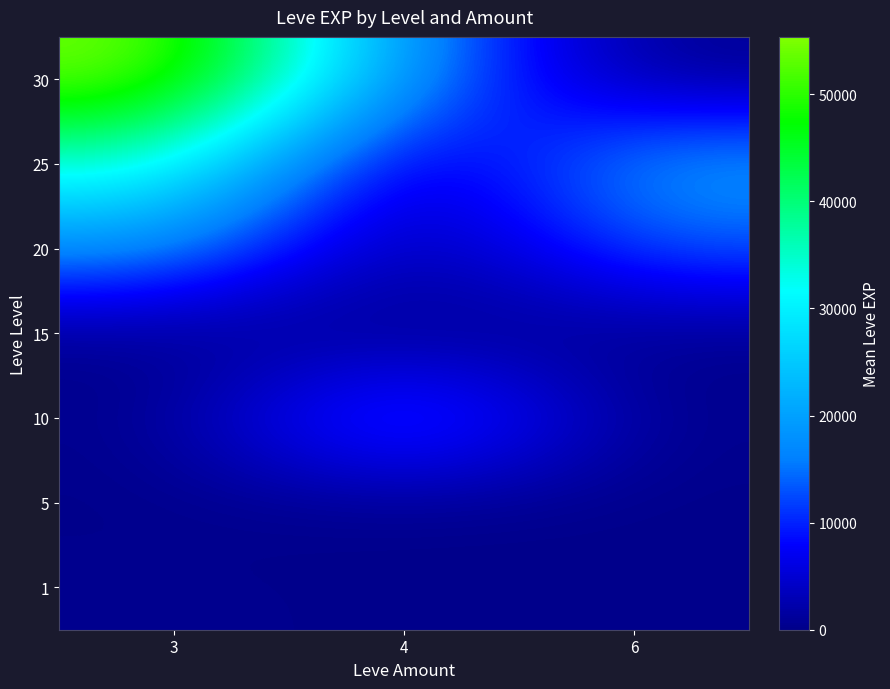

Between 3 and 6, which is larger?

3